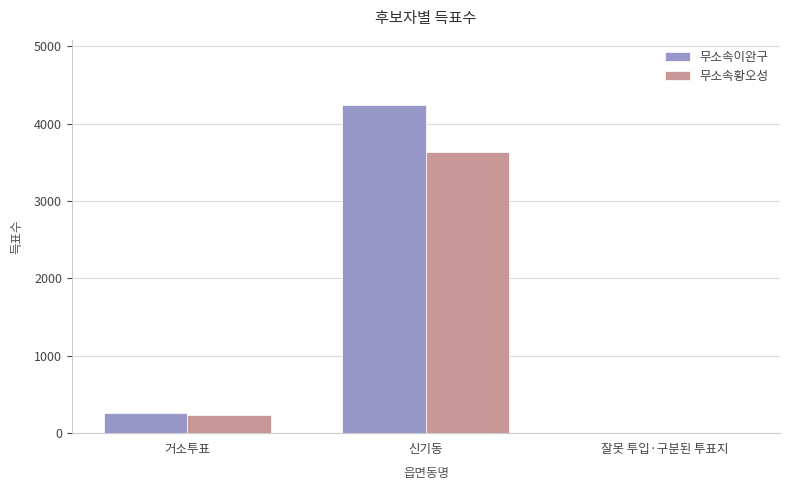

Is it true that 무소속황오성 equals 3633 at 신기동?

True